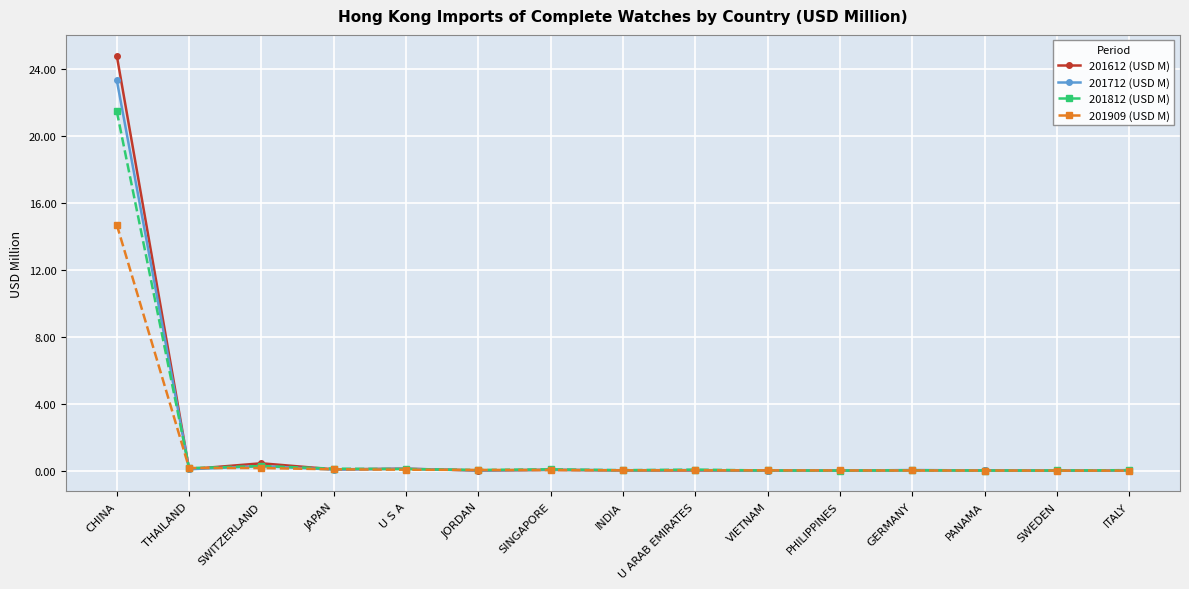

Rank the series by their maximum value, from highest to lowest.

201612 (USD M), 201712 (USD M), 201812 (USD M), 201909 (USD M)